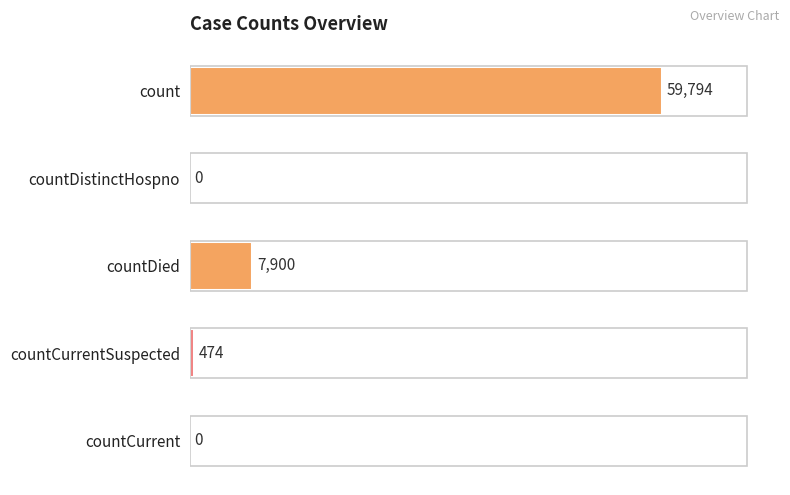

Between countCurrent and countDied, which is larger?

countDied